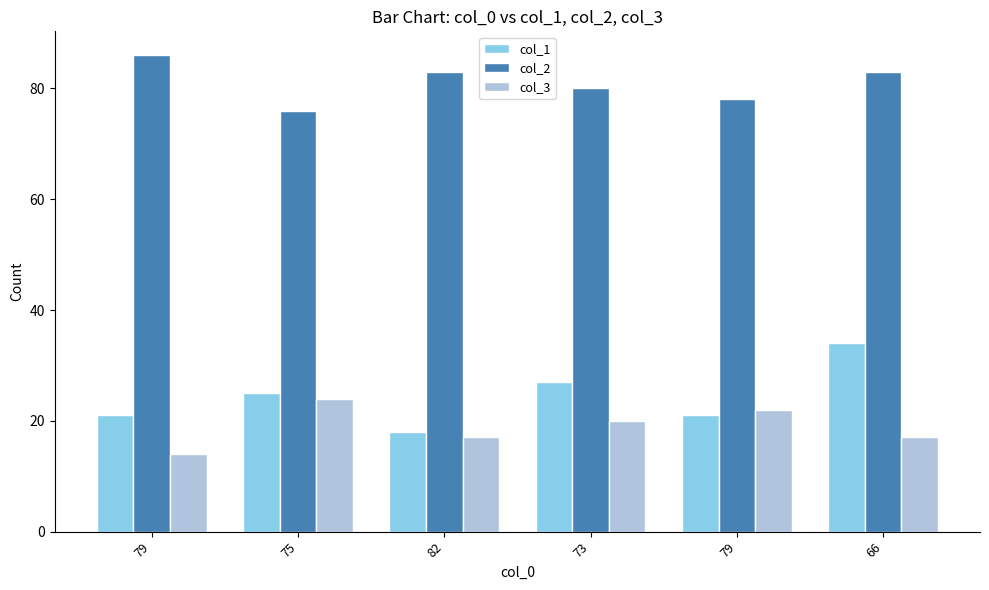

What are all the series names shown in the legend?

col_1, col_2, col_3